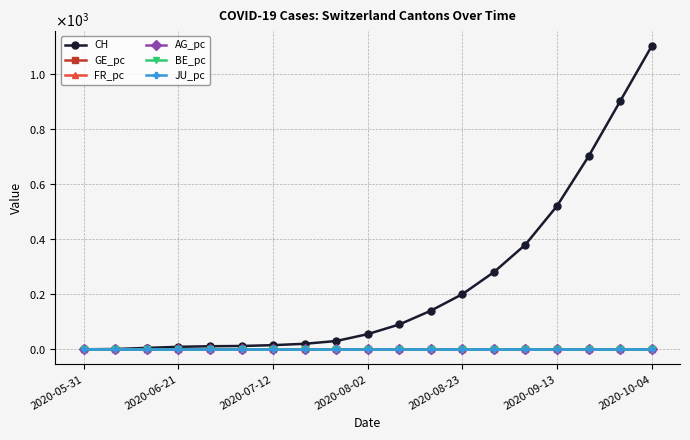

Does the chart have visible grid lines?

Yes